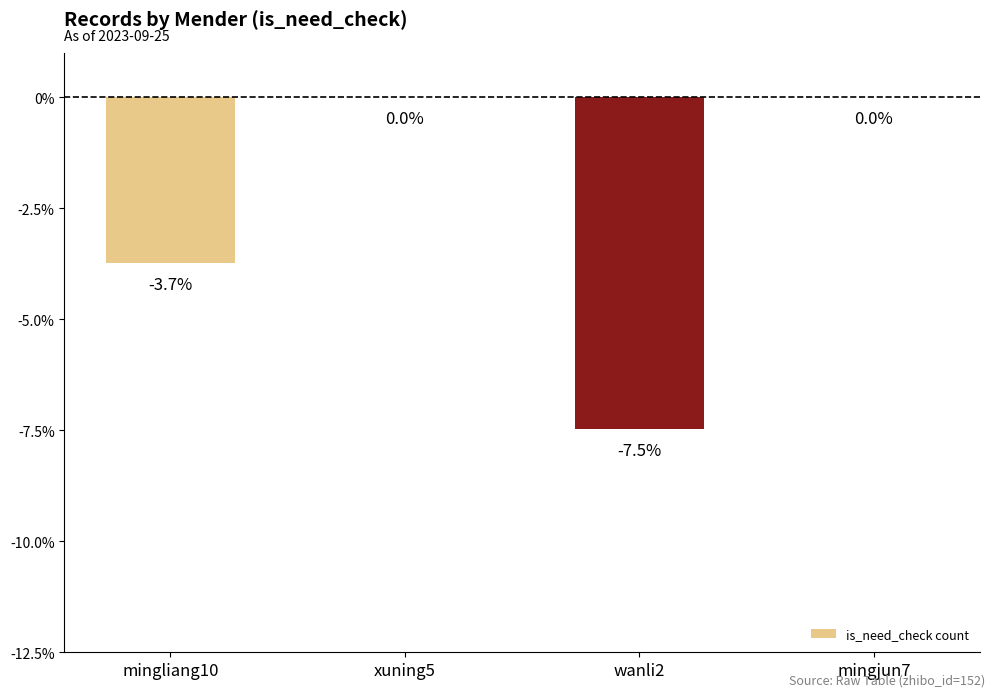

How many distinct data groups are displayed?

1